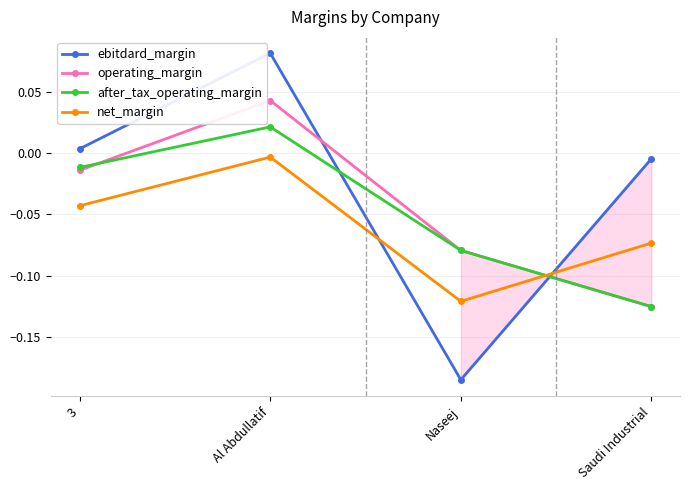

Which category has the highest value across all series?

Al Abdullatif